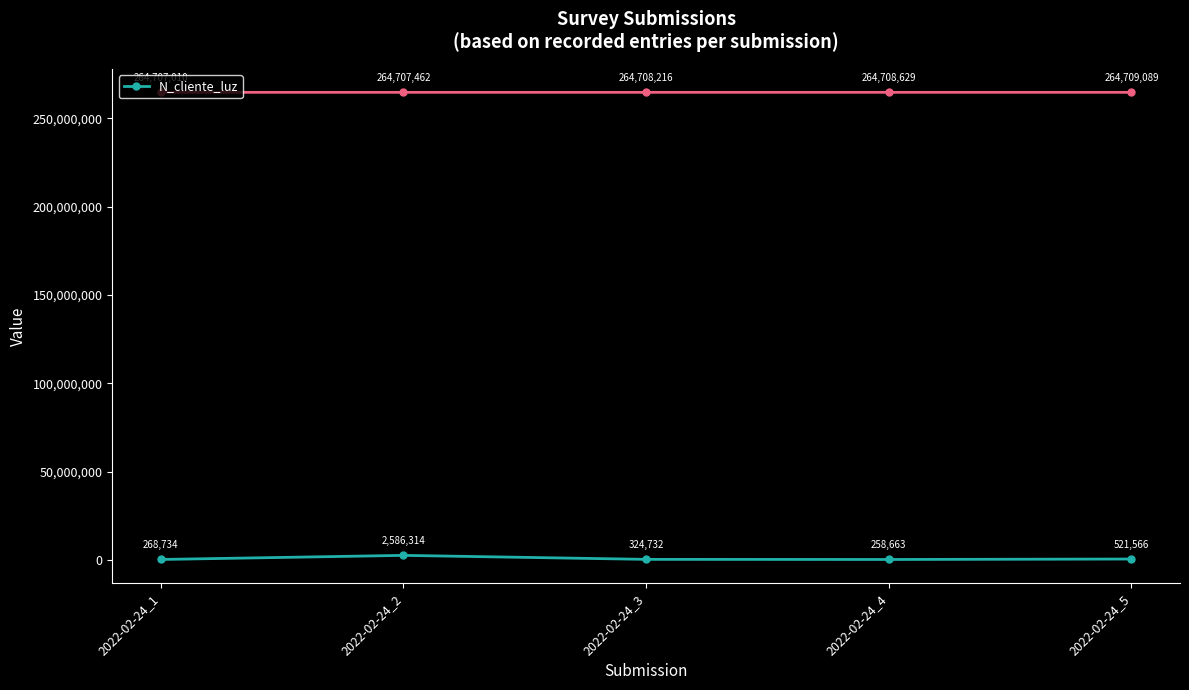

What is the value of the 3rd point from the left?

324732